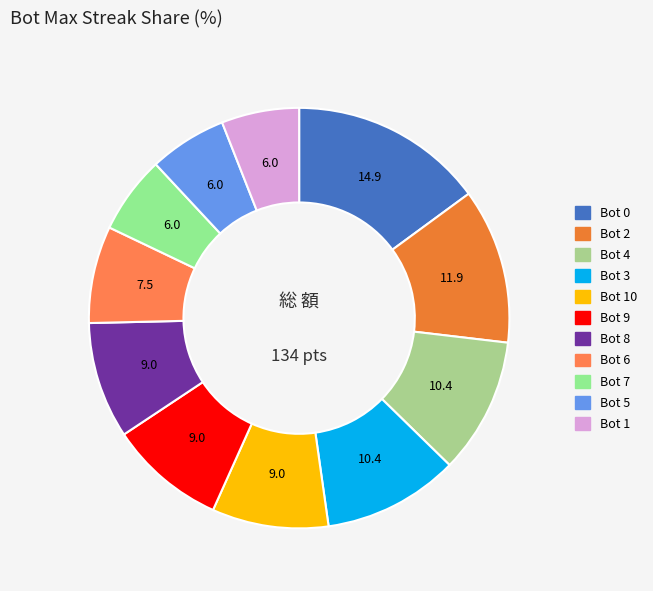

How many slices are in this pie chart?

11